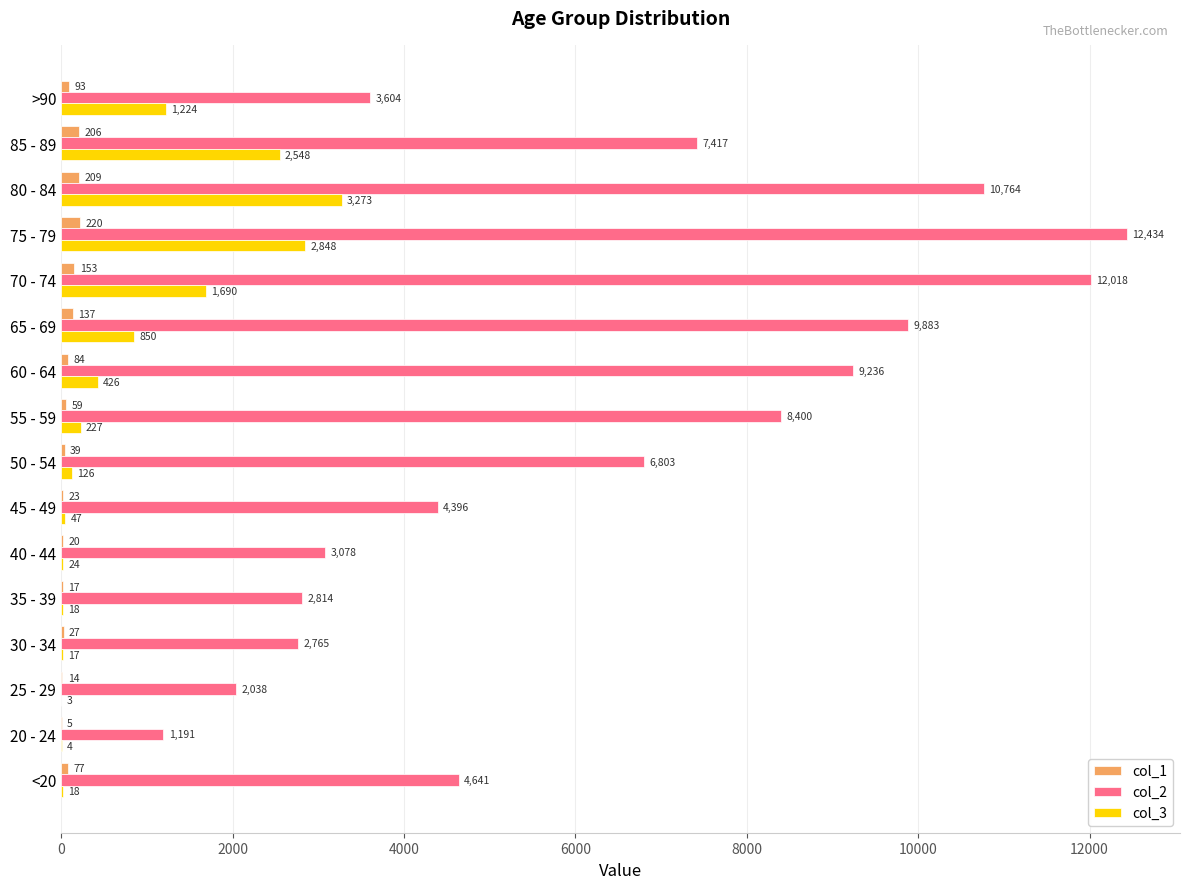

What is the sum of the col_2 values at 70 - 74 and 75 - 79?

24452